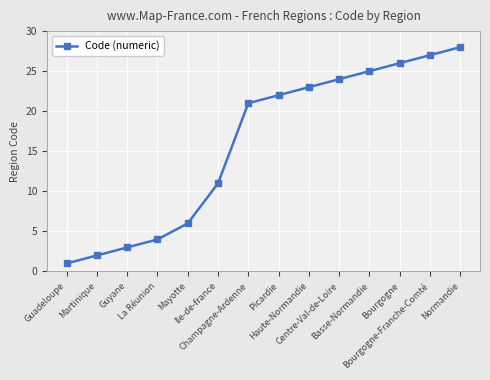

Between Guyane and Bourgogne-Franche-Comté, which is larger?

Bourgogne-Franche-Comté